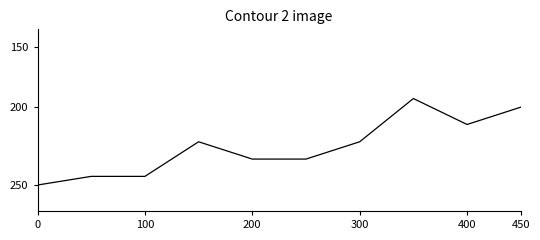

Does the chart display data point markers on the line(s)?

No